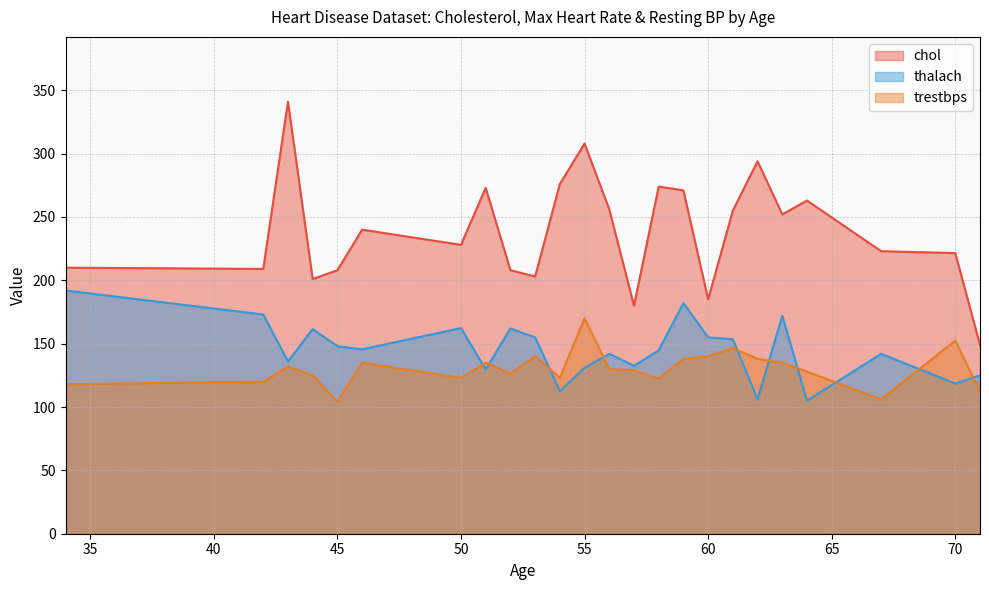

What is the minimum value shown in the chart?

104.0